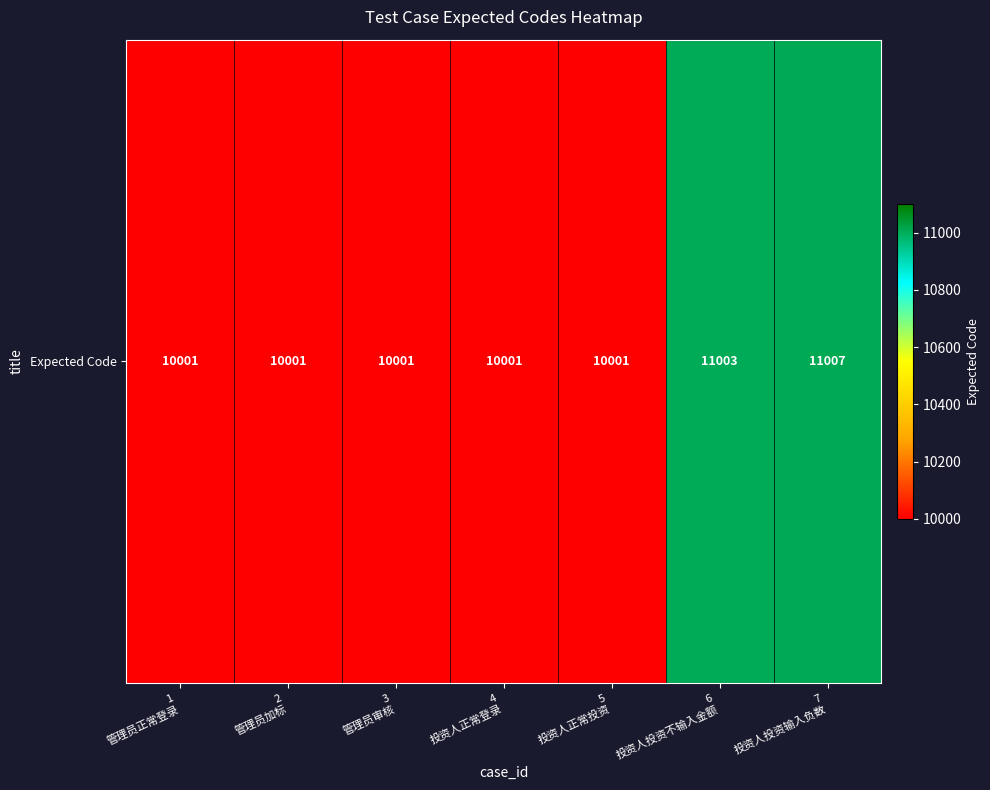

Where is the data nearest to the value 10504?

6
投资人投资不输入金额